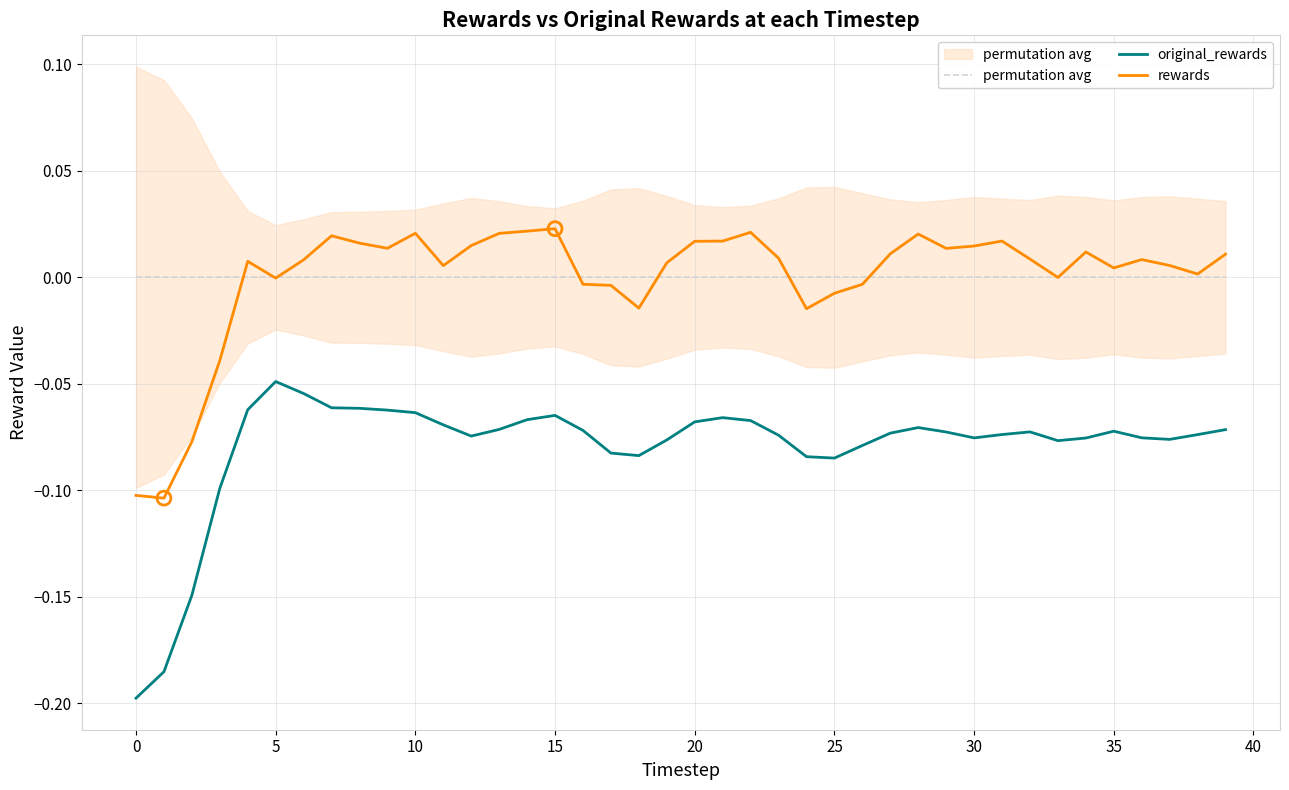

Which series has the largest total across all categories?

rewards